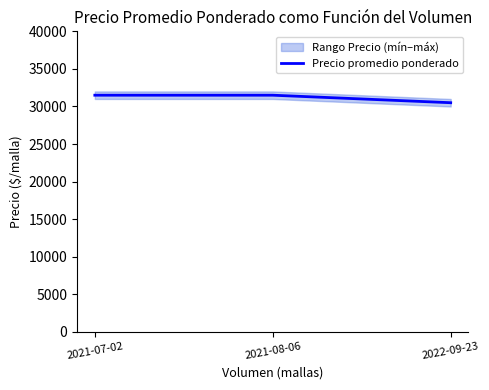

At which label is the value closest to 31000?

2021-07-02